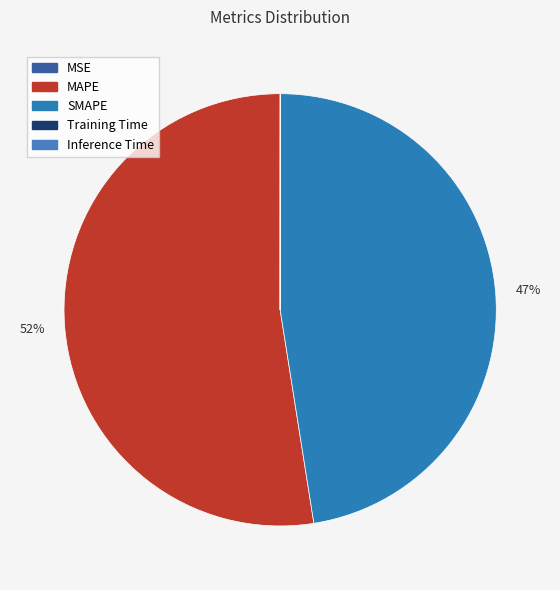

To the nearest percent, what is the average slice percentage?

20%